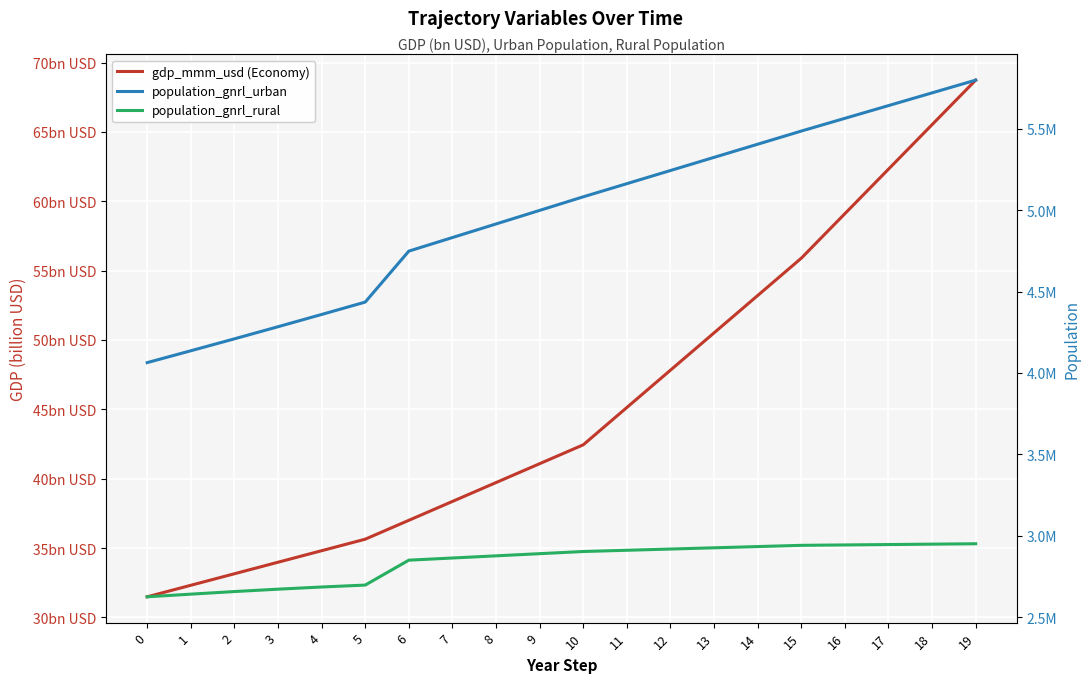

Between 0 and 18, which is larger?

18